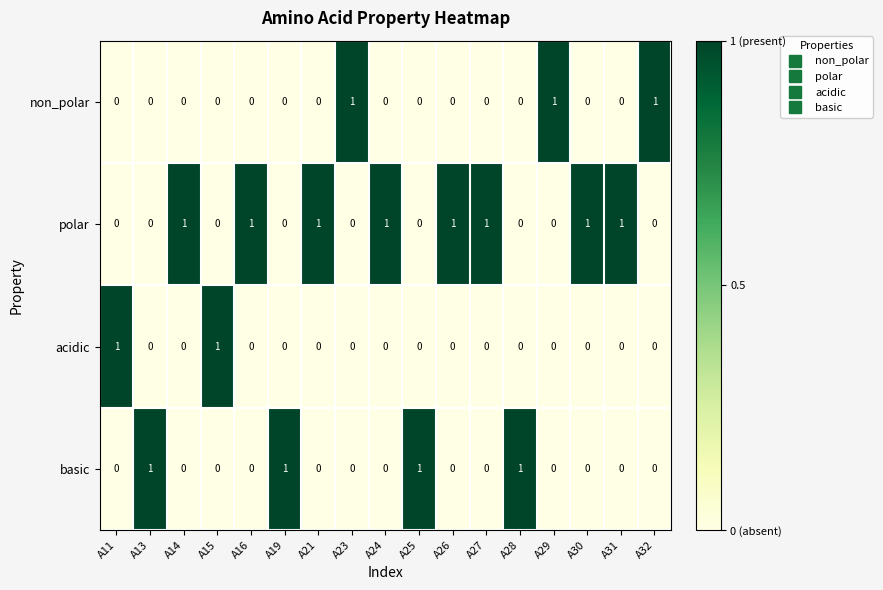

Count the basic values in the range 0 to 1.

17